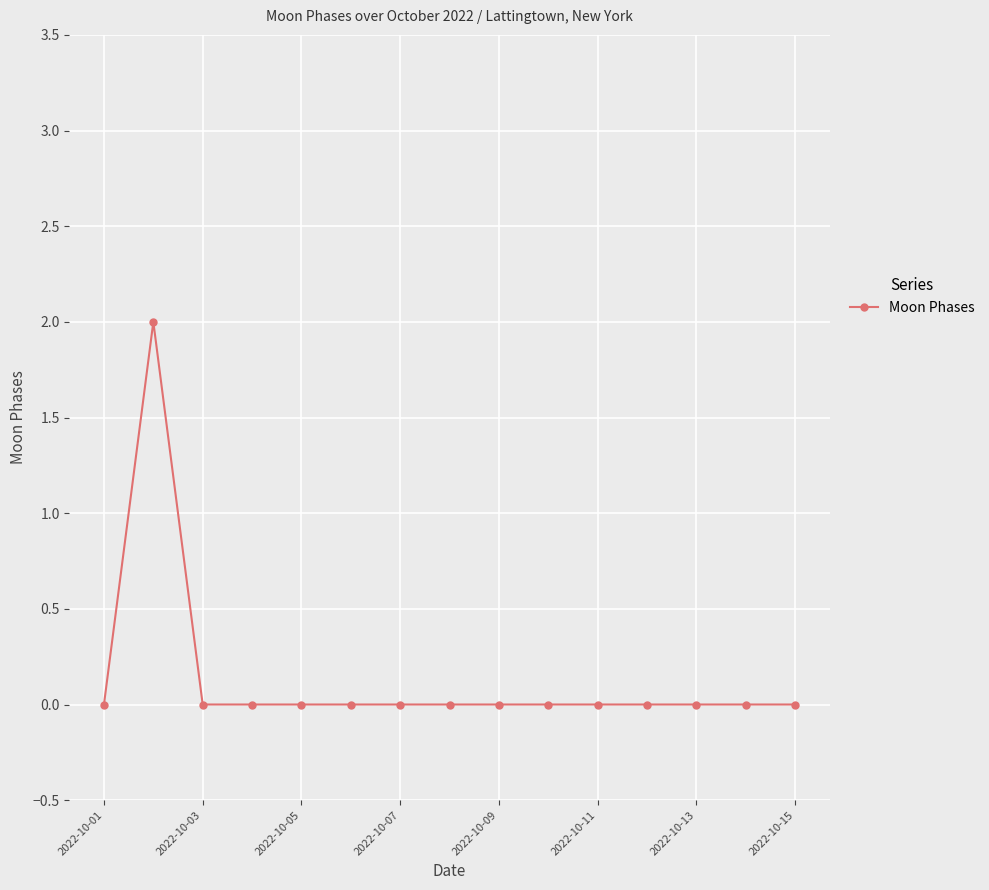

True or false: there are more than 0 points higher than both neighbors.

True